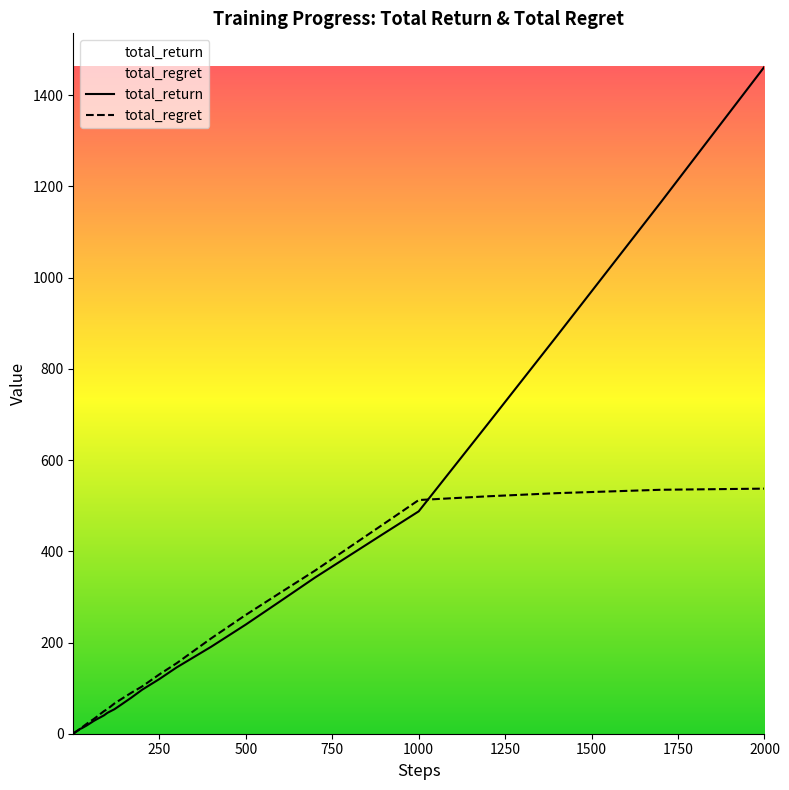

True or false: total_return and total_regret intersect in this chart.

True